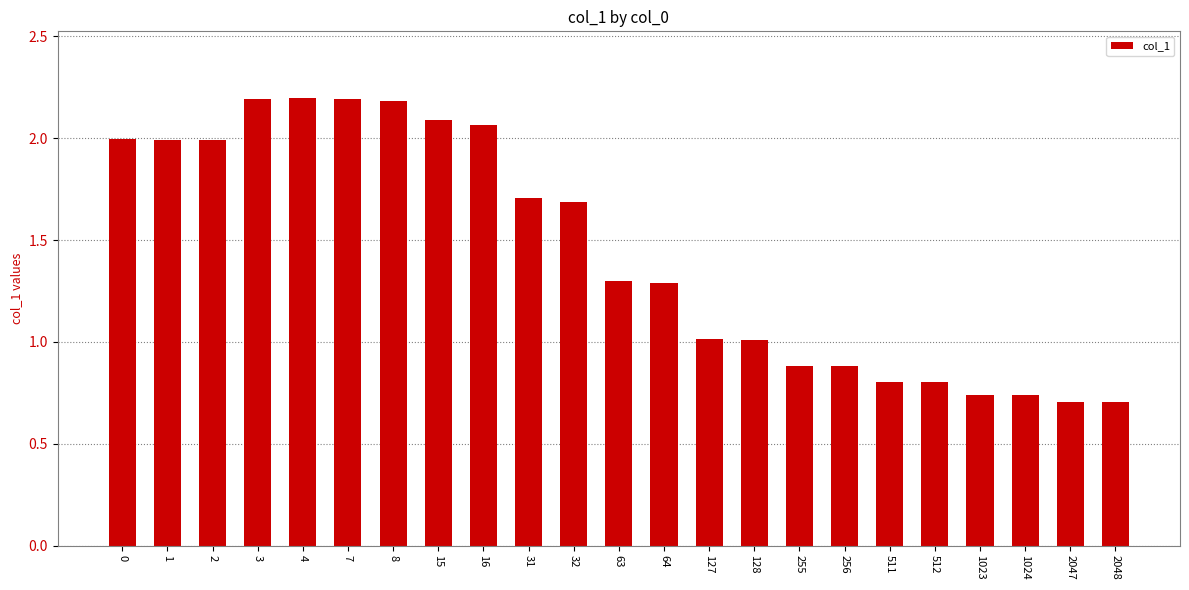

What is the change in value from 127 to 2048?

-0.3